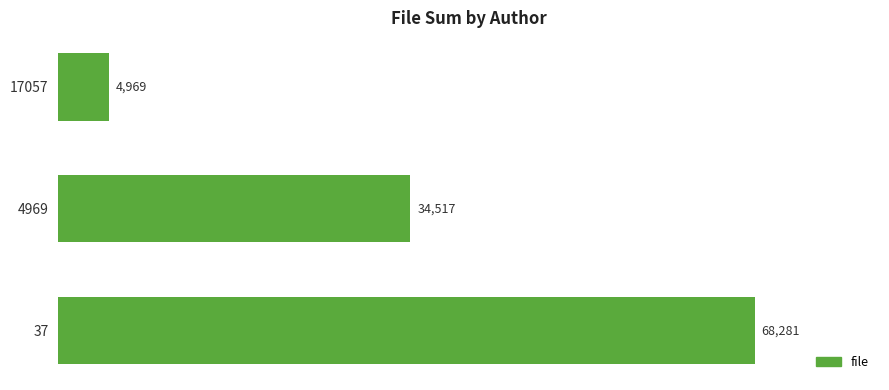

What is the difference between the values at 37 and 17057?

63312